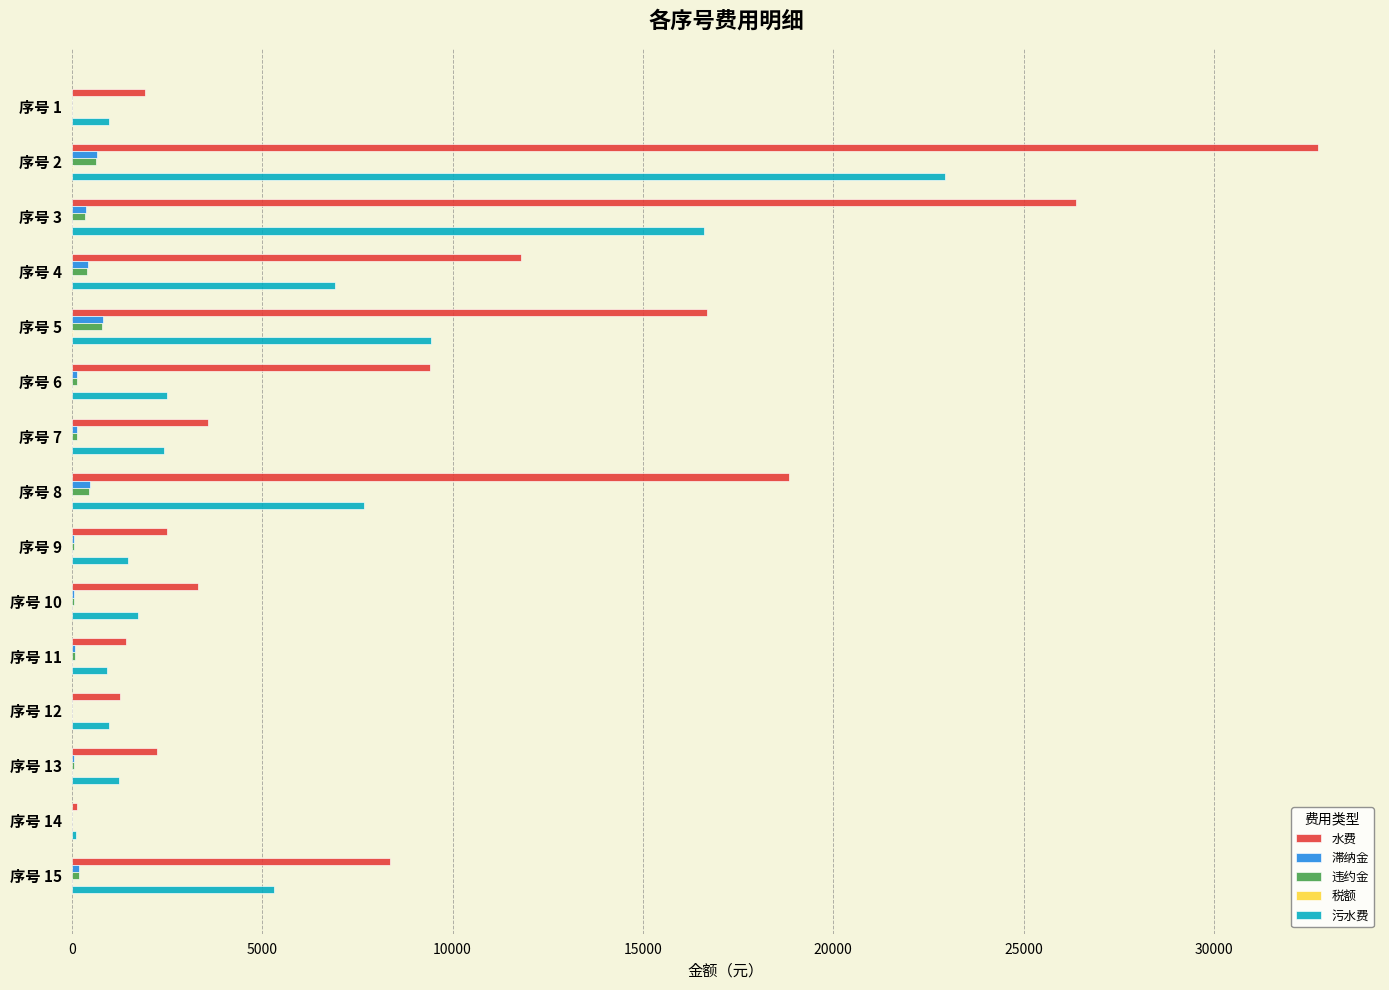

Which series has the largest total across all categories?

水费